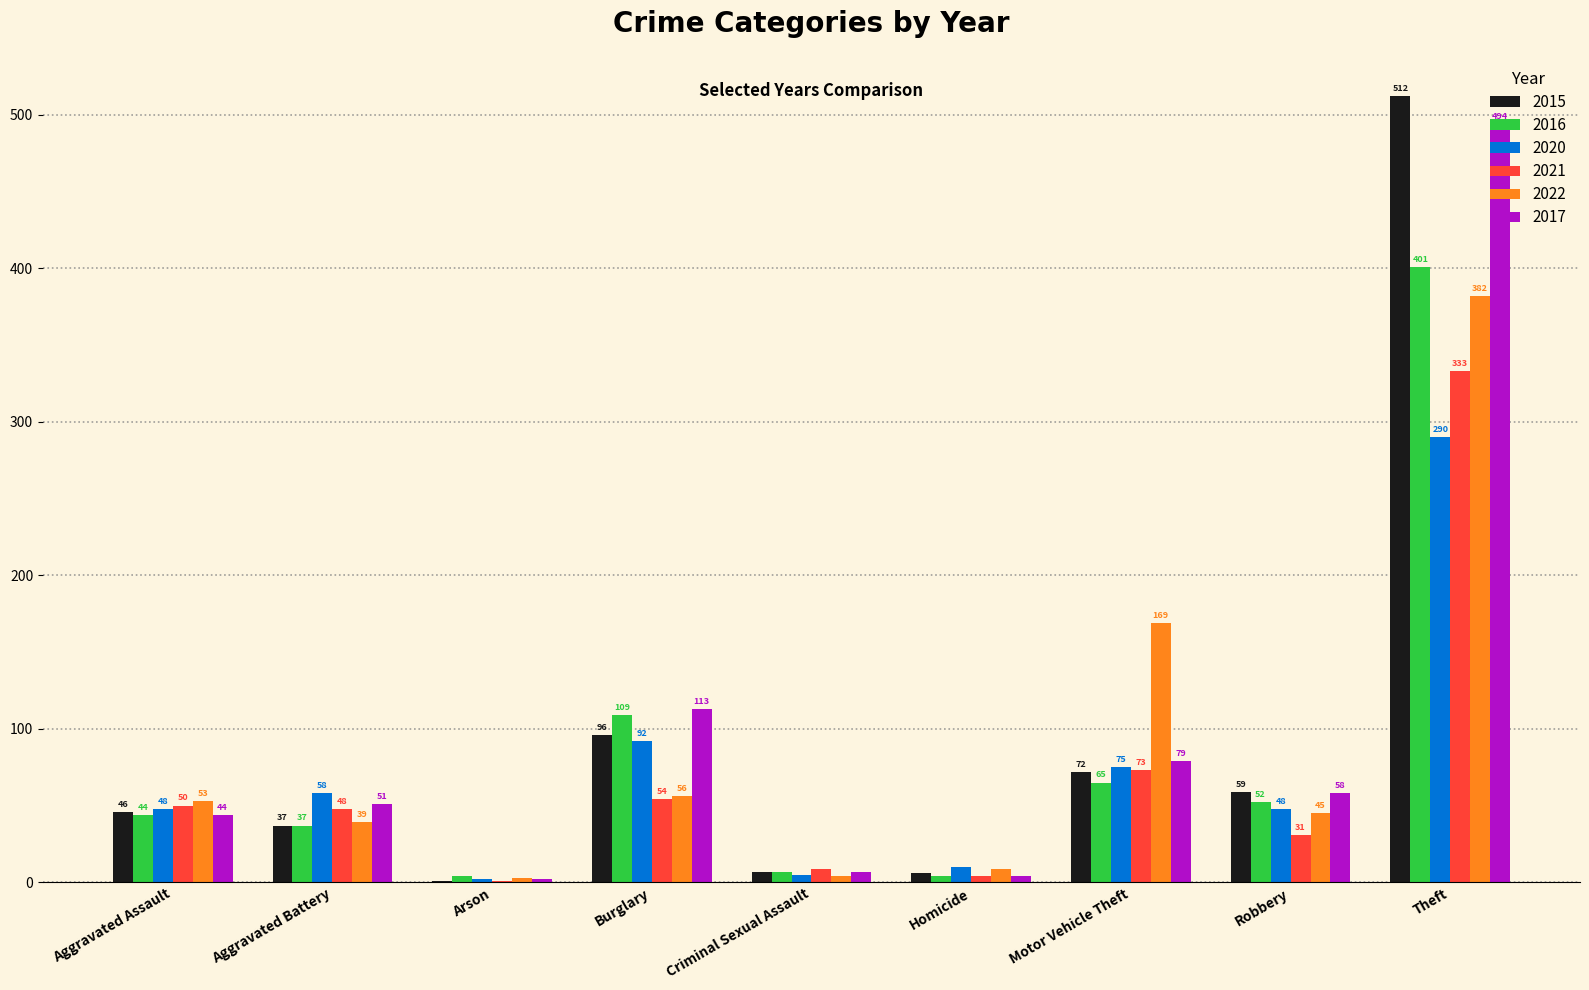

Is the value of 2020 at Theft greater than the value of 2015 at Burglary?

Yes